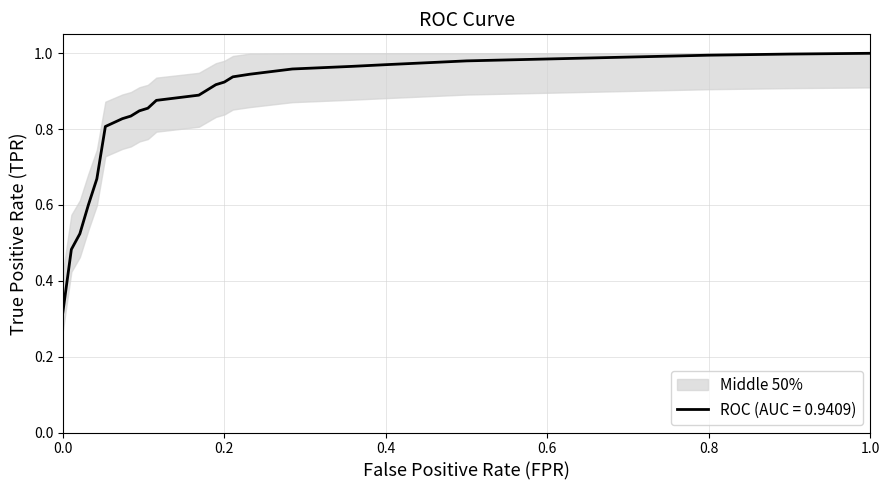

The value of ROC (AUC = 0.9409) at 0.8 is 1.0. True or false?

True